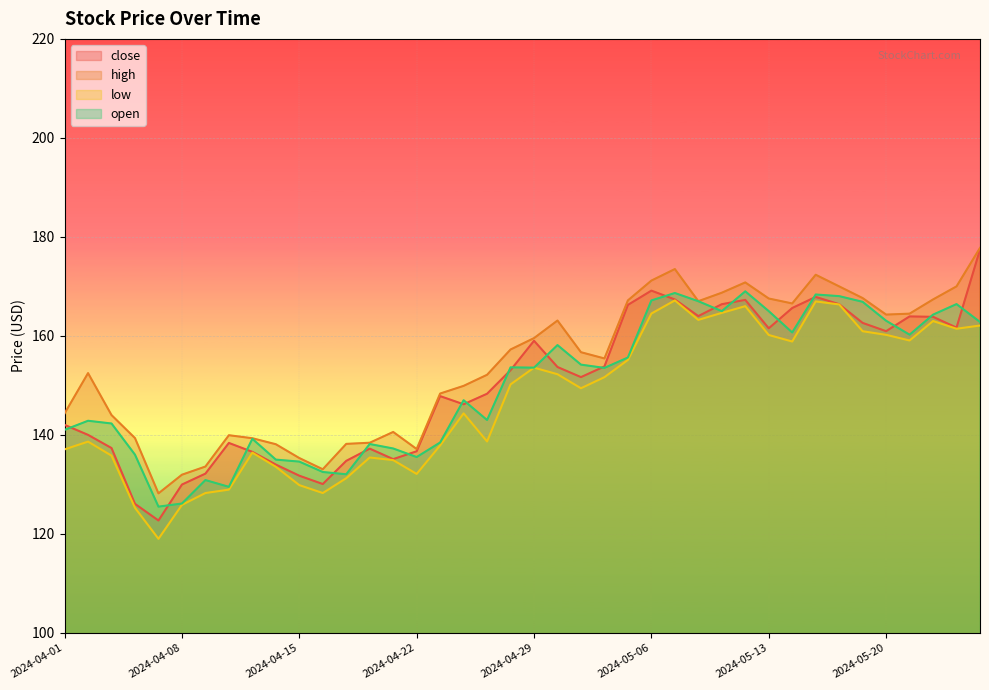

The value of low at 2024-05-06 is 164.5. True or false?

True